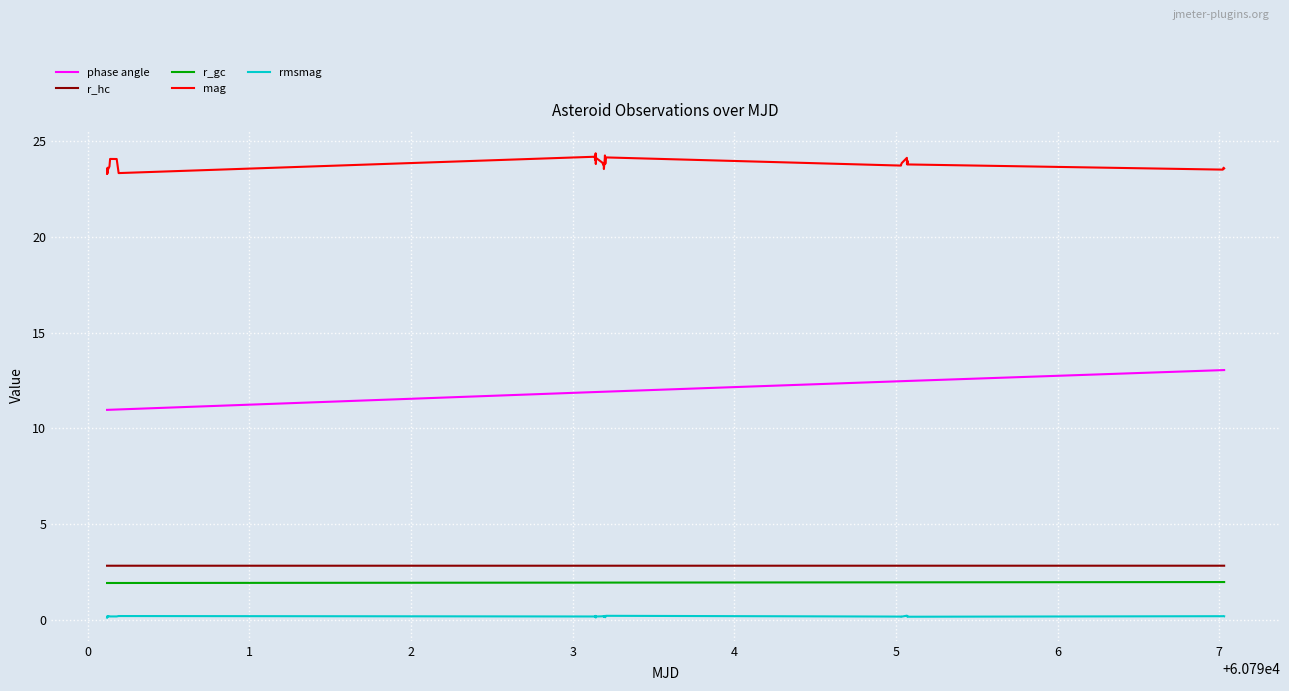

How many lines are shown in the chart?

5